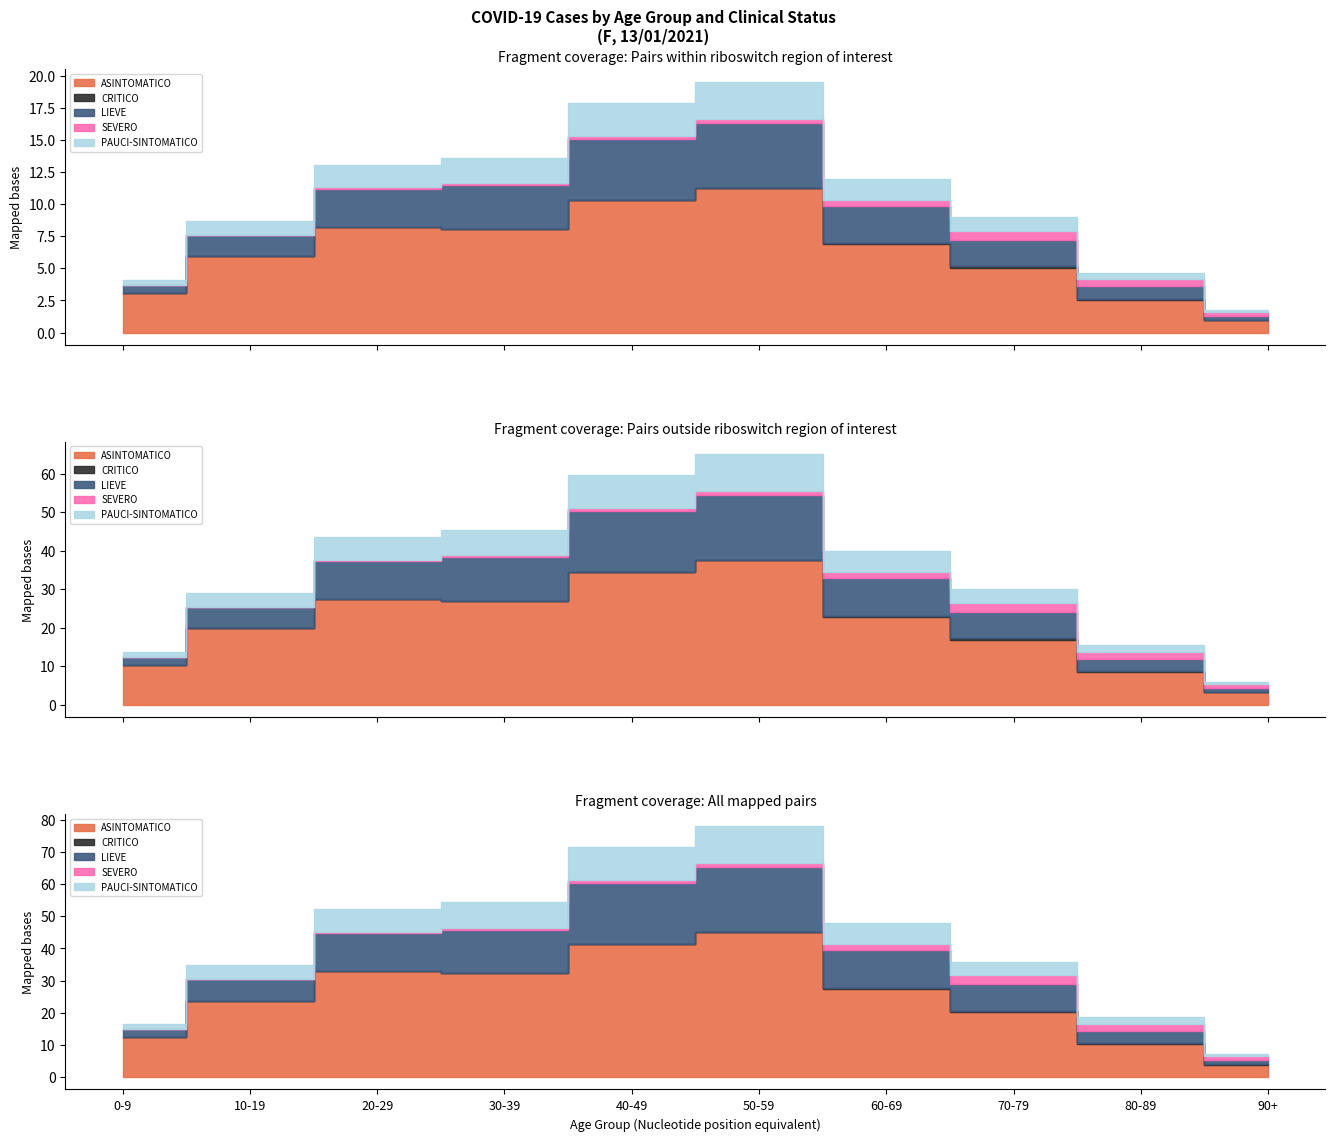

Which series has the largest range (max minus min)?

ASINTOMATICO